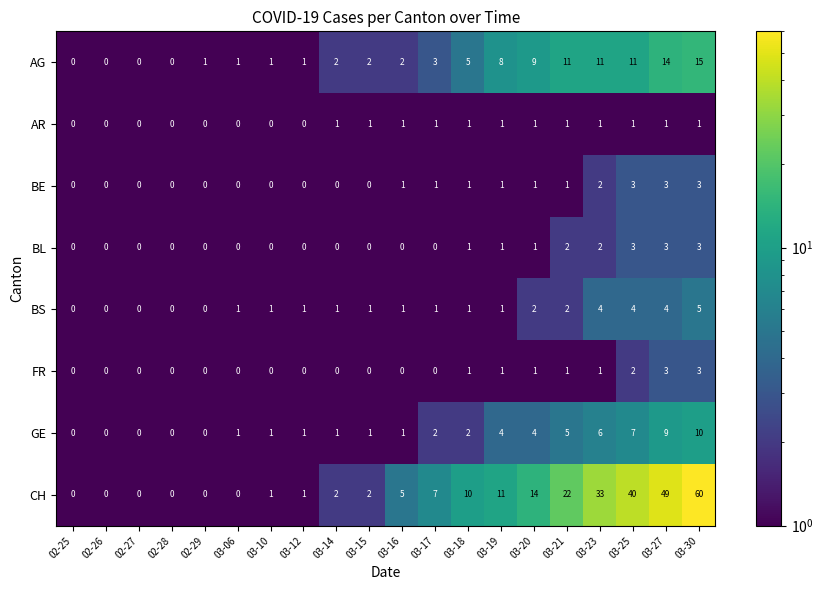

How many FR values are between 0 and 1?

17